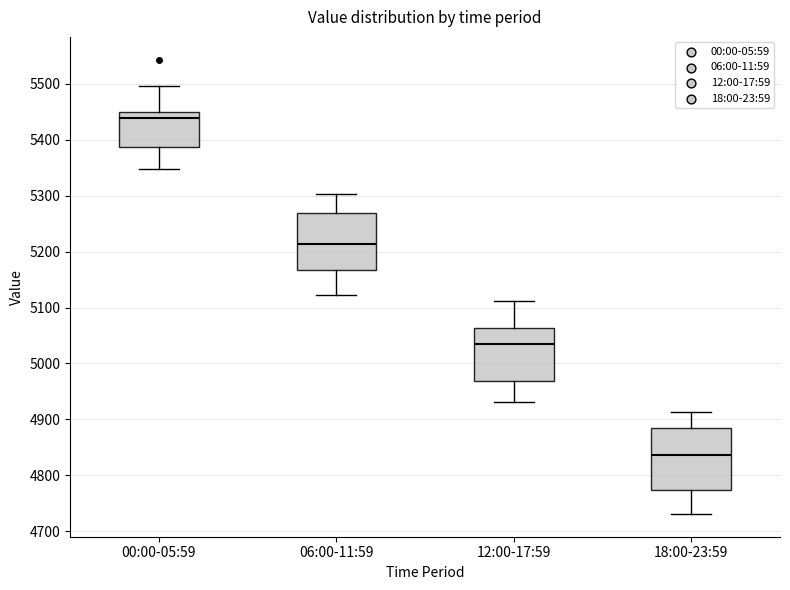

Reading left to right, transcribe this box plot: for each box, give where its median line is, the range the box spans, and where its two whiskers end, as read against the y-axis. The values are not printed on the chart, so give them approximately, as read against the axis.

00:00-05:59: median 5440, box 5390 to 5450, whiskers 5350 to 5500
06:00-11:59: median 5210, box 5170 to 5270, whiskers 5120 to 5300
12:00-17:59: median 5030, box 4970 to 5060, whiskers 4930 to 5110
18:00-23:59: median 4840, box 4770 to 4880, whiskers 4730 to 4910